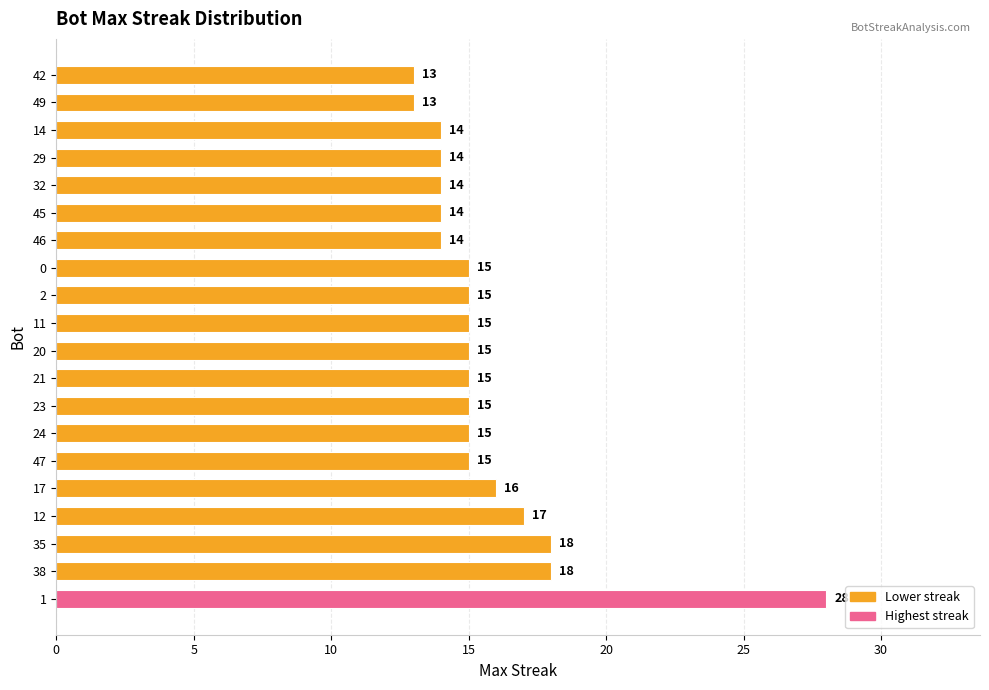

What is the approximate value at 35, to the nearest 10?

20